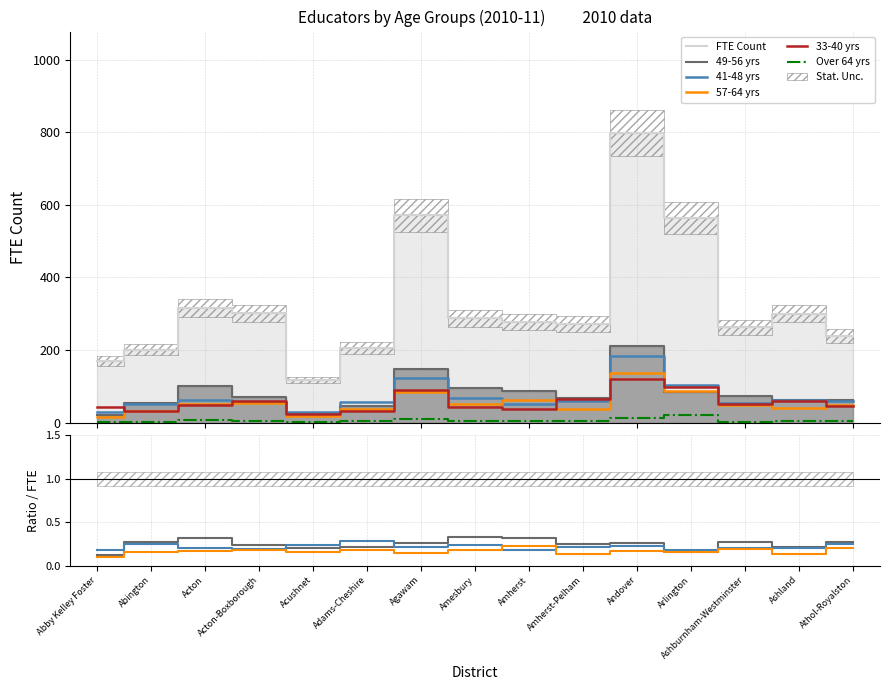

The 41-48 yrs series shows 58.5 at Amherst-Pelham. True or false?

True